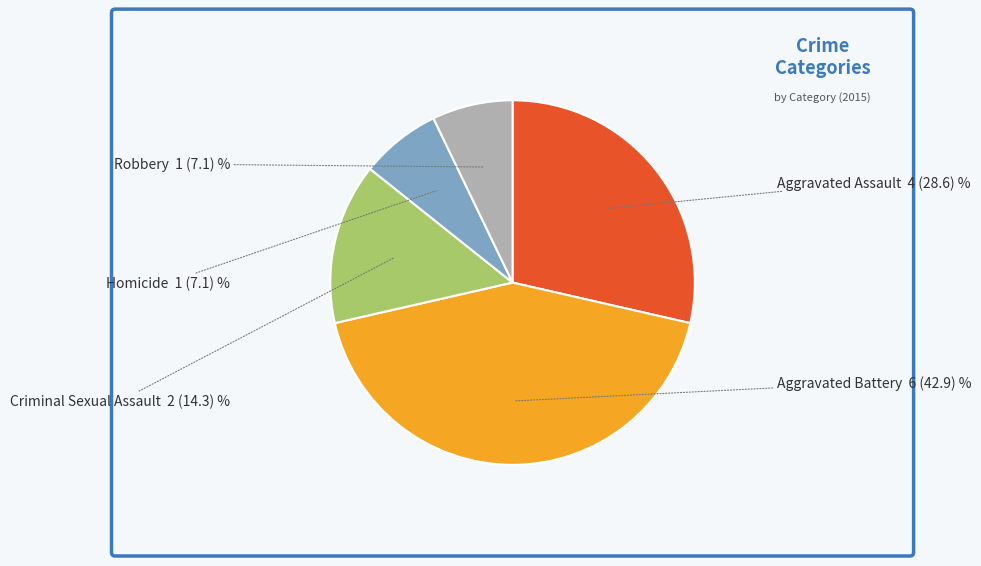

Is there a majority slice in this chart?

No